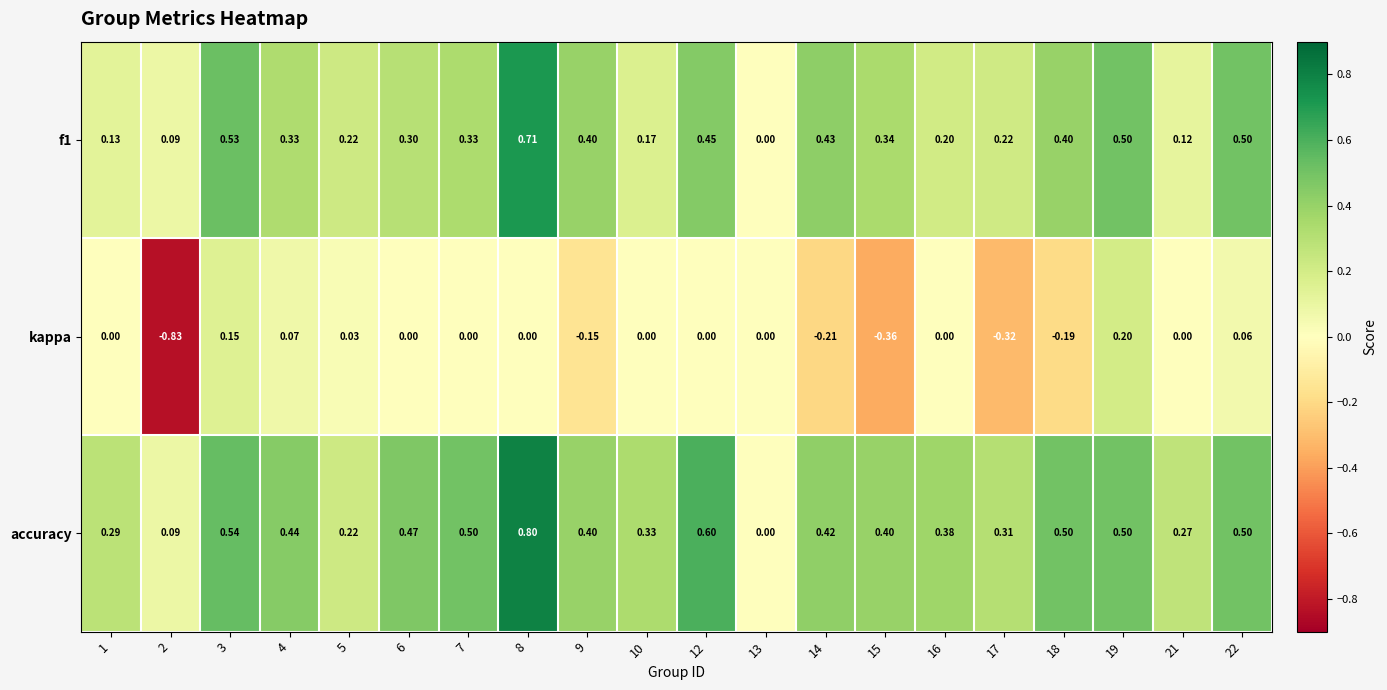

Is the value of accuracy at 14 greater than the value of kappa at 12?

Yes